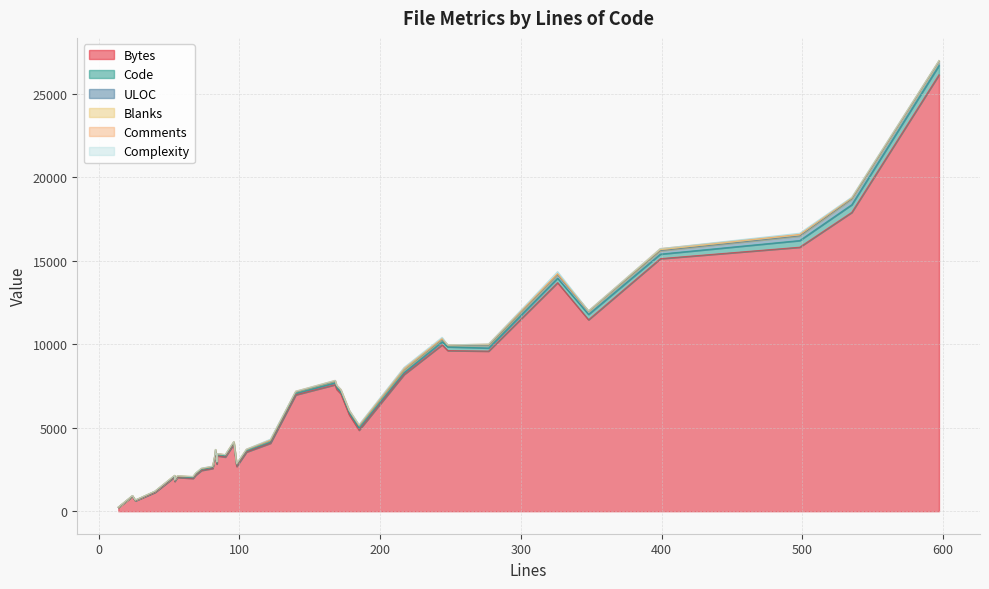

True or false: ULOC and Blanks intersect in this chart.

False